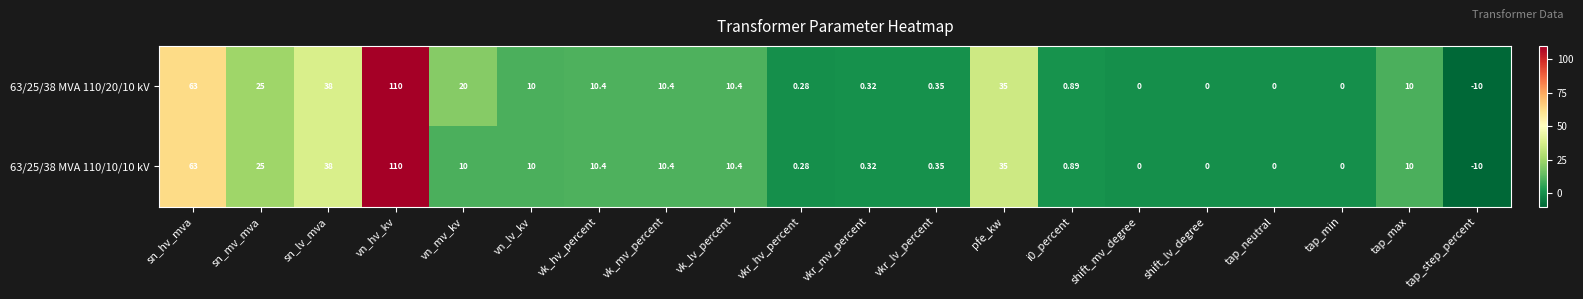

At which label does 63/25/38 MVA 110/20/10 kV first exceed 10?

sn_hv_mva